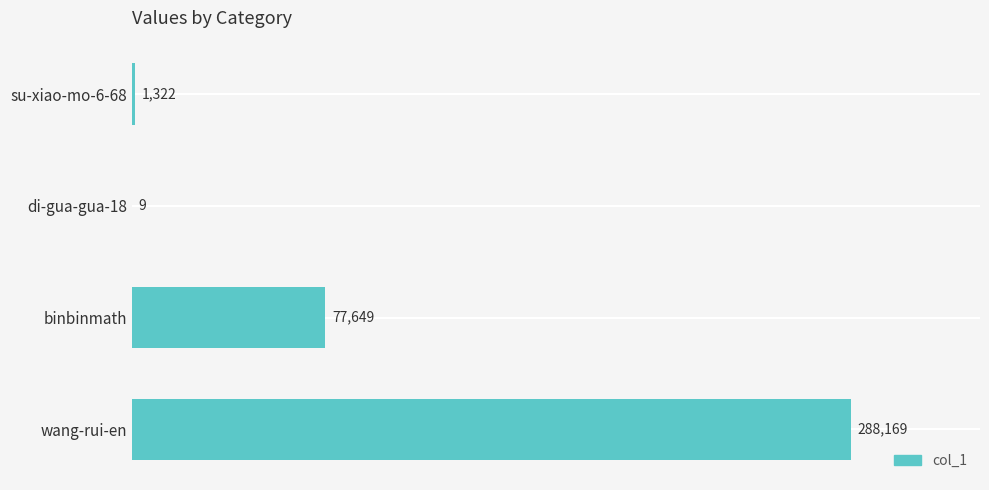

Where is the data nearest to the value 144089?

binbinmath